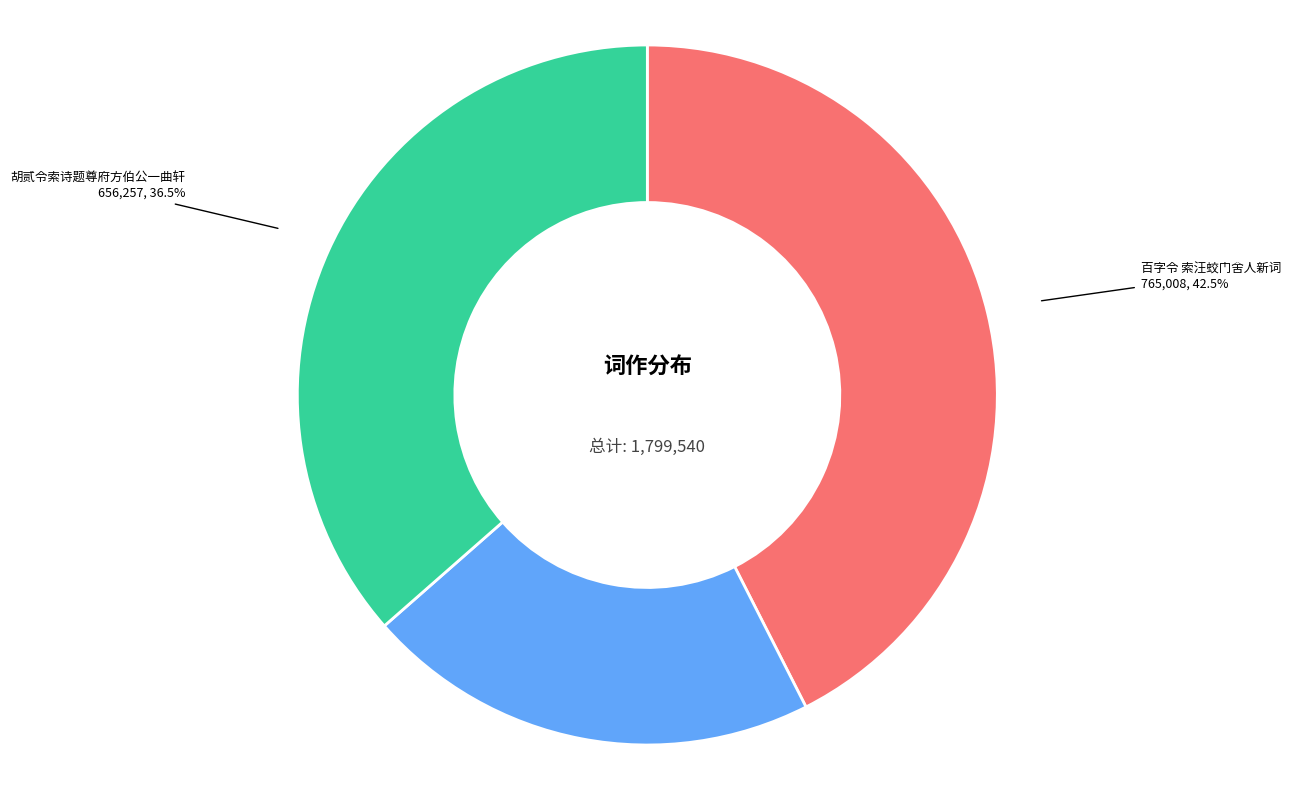

Is there a majority slice in this chart?

No